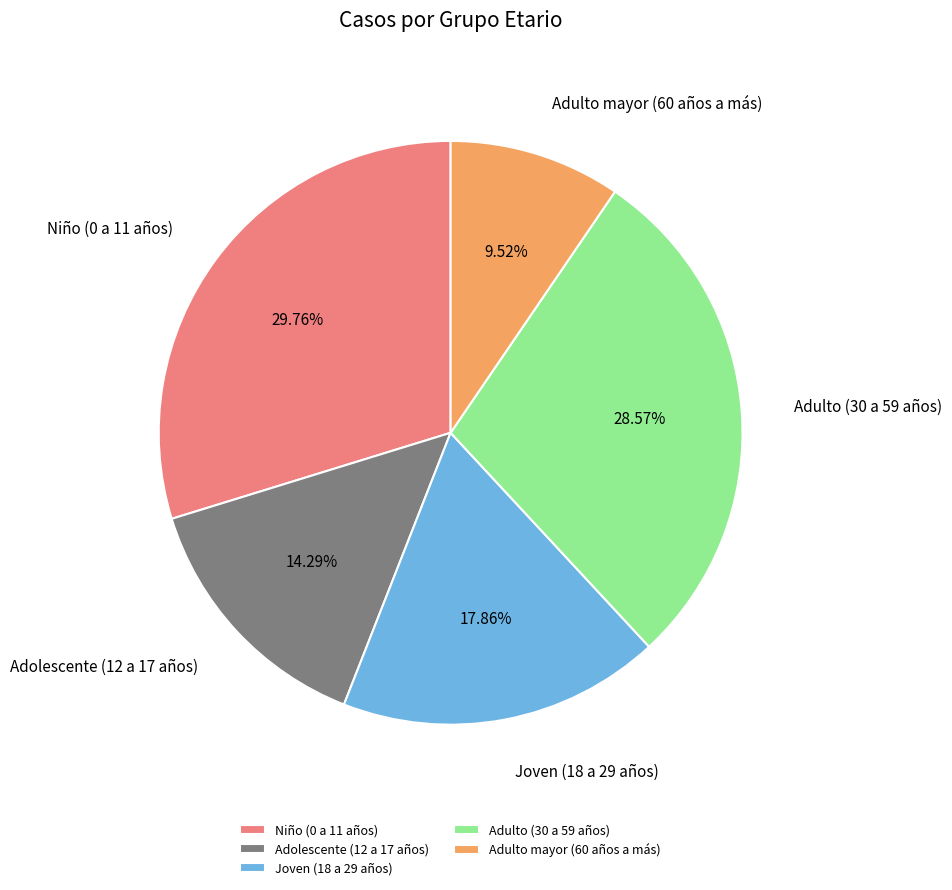

Approximately how many times larger is the value at Adulto mayor (60 años a más) compared to Adolescente (12 a 17 años)?

0.7